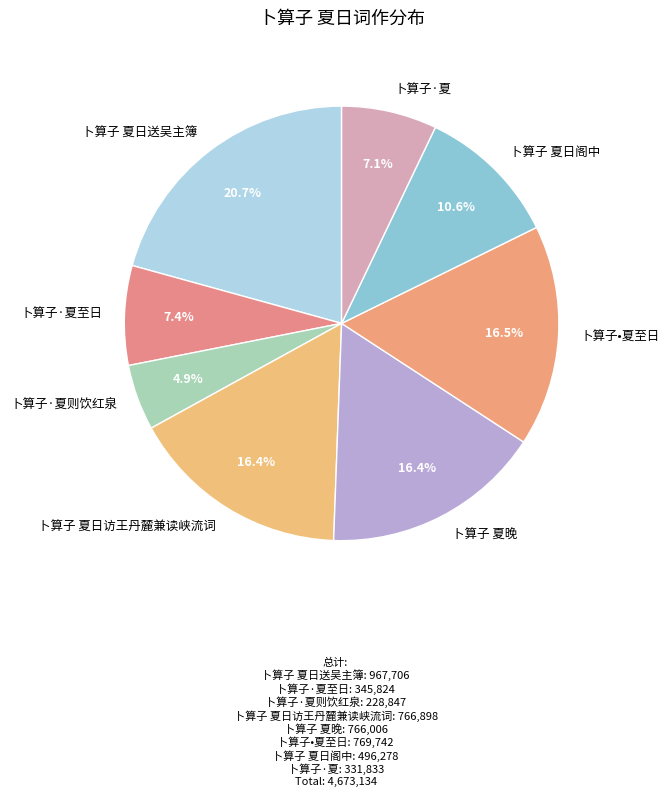

The 卜算子·夏至日 slice represents 1% of the pie. True or false?

False